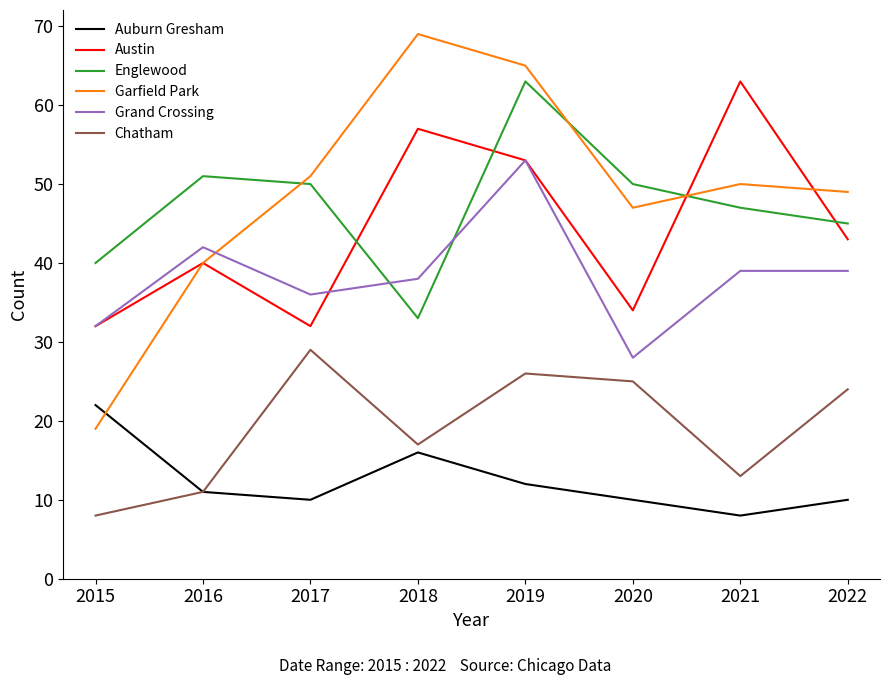

What is the minimum value for Austin?

32